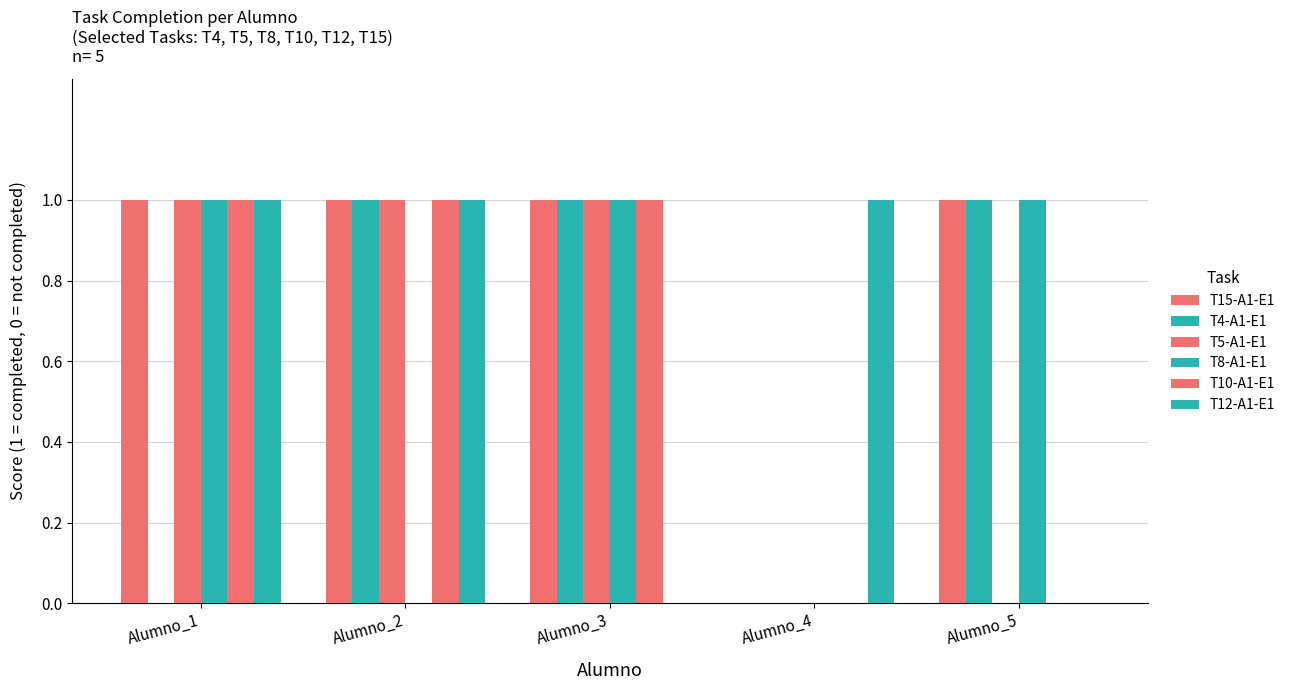

The value of T15-A1-E1 at Alumno_2 is 0. True or false?

False